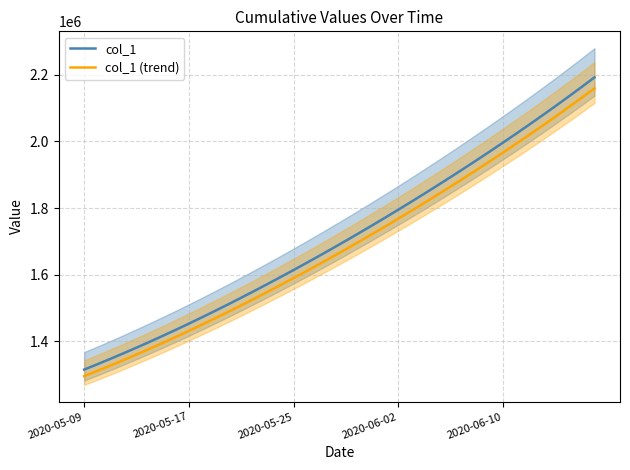

What position from the left is 25?

26